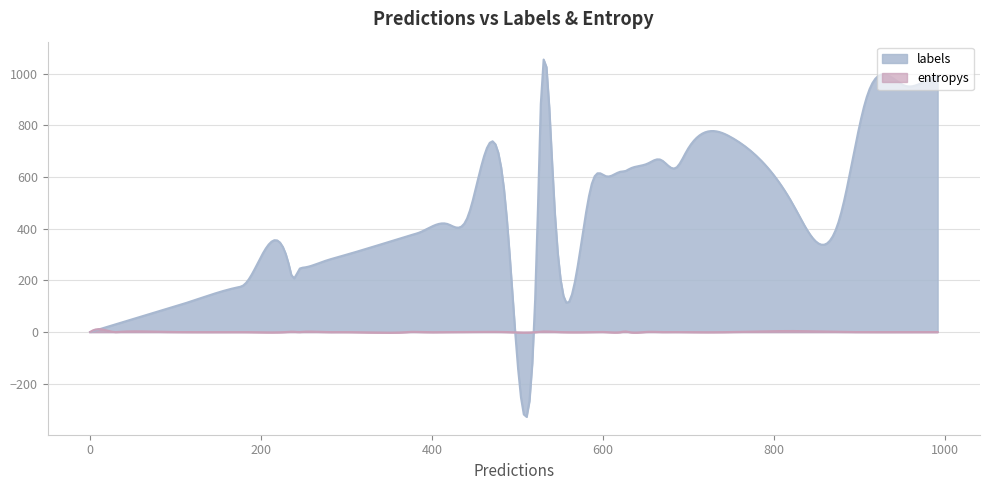

Rank the series at 17 from lowest to highest value.

entropys, labels